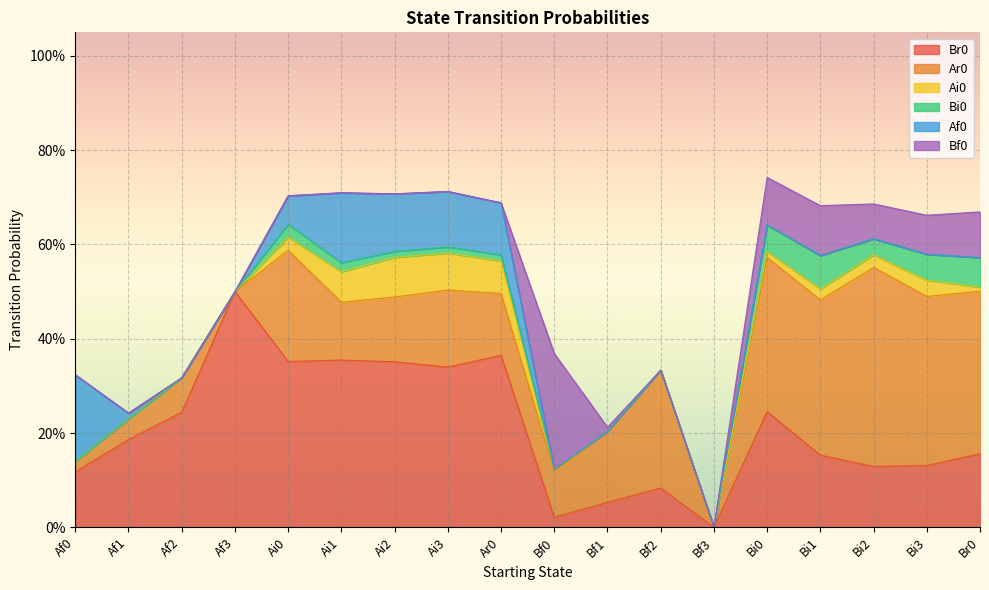

What are all the series names shown in the legend?

Br0, Ar0, Ai0, Bi0, Af0, Bf0